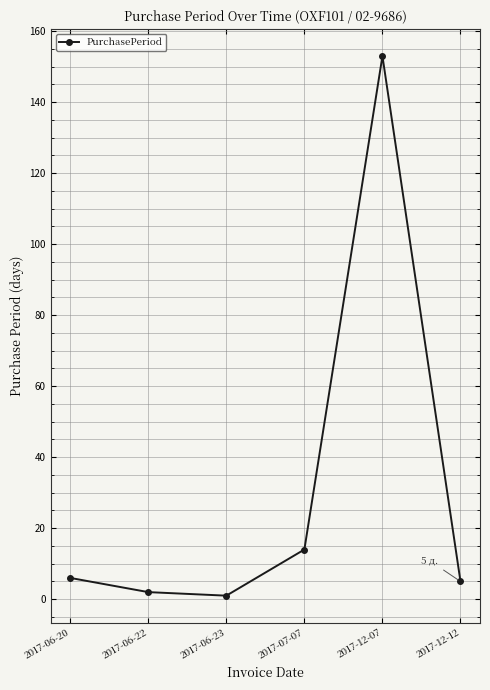

What is the greatest value displayed?

153